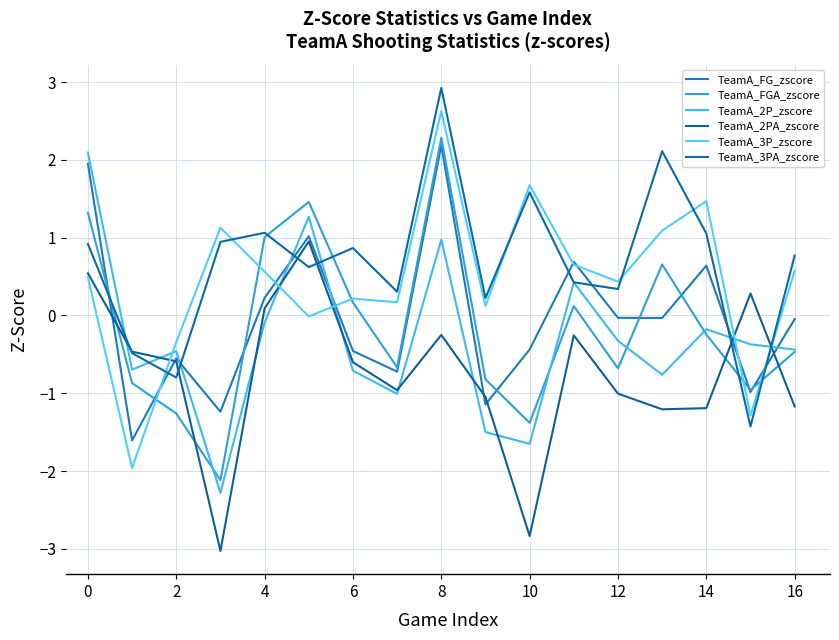

What are all the series names shown in the legend?

TeamA_FG_zscore, TeamA_FGA_zscore, TeamA_2P_zscore, TeamA_2PA_zscore, TeamA_3P_zscore, TeamA_3PA_zscore